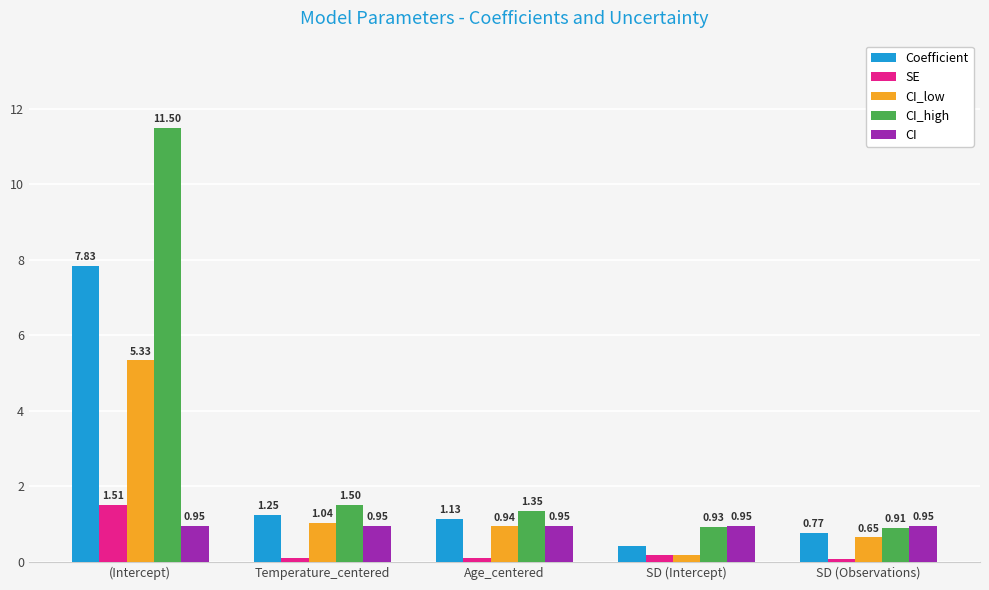

Which category has the lowest value in the CI_high series?

SD (Observations)